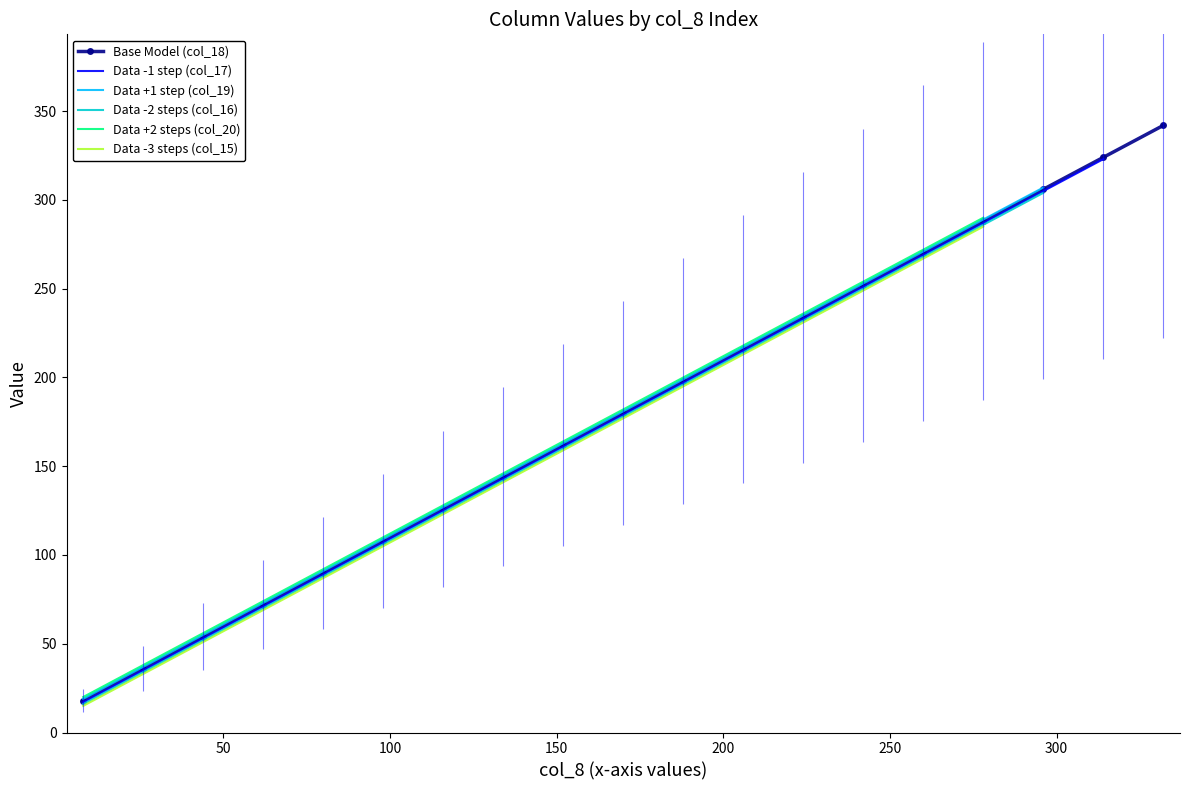

What are all the series names shown in the legend?

Base Model (col_18), Data -1 step (col_17), Data +1 step (col_19), Data -2 steps (col_16), Data +2 steps (col_20), Data -3 steps (col_15)